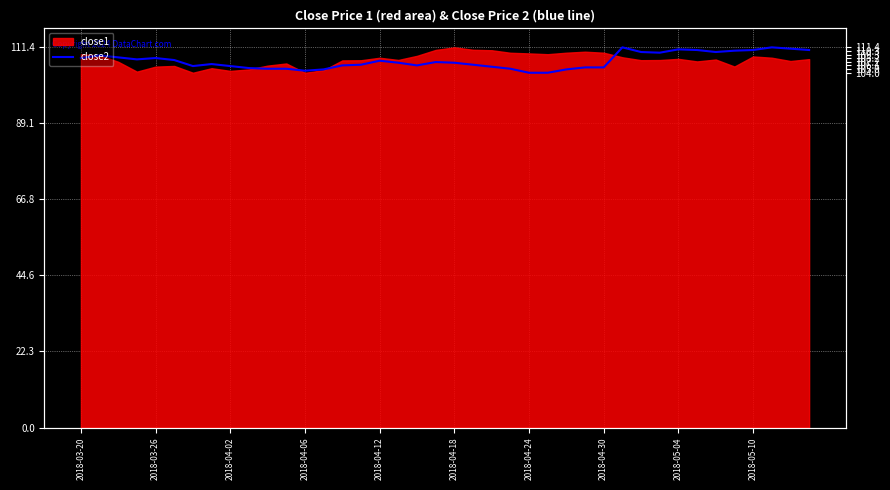

At which category does the data reach its first local peak?

2018-03-26